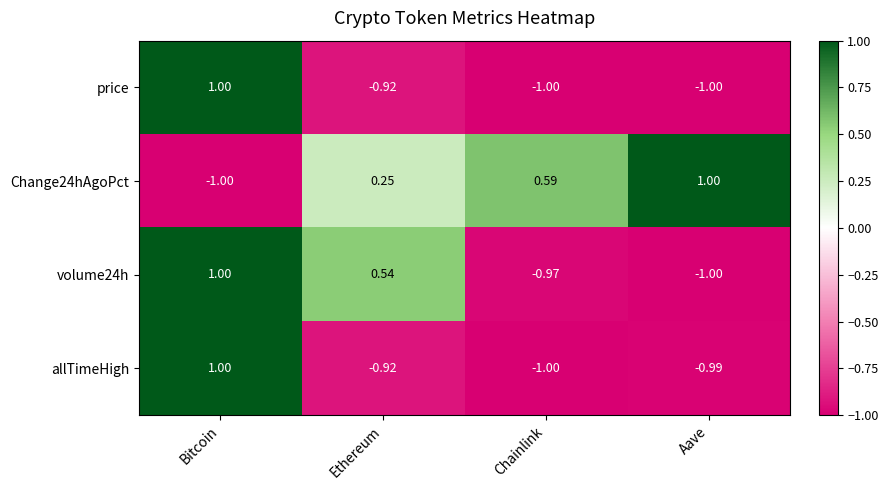

At which label does Change24hAgoPct reach its minimum?

Bitcoin